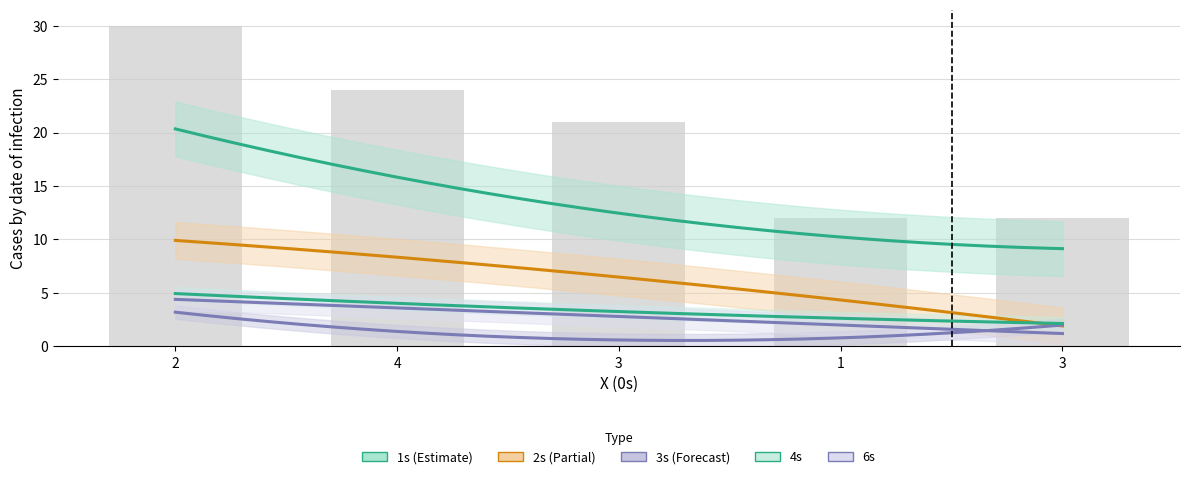

What is the minimum value for 6s?

1